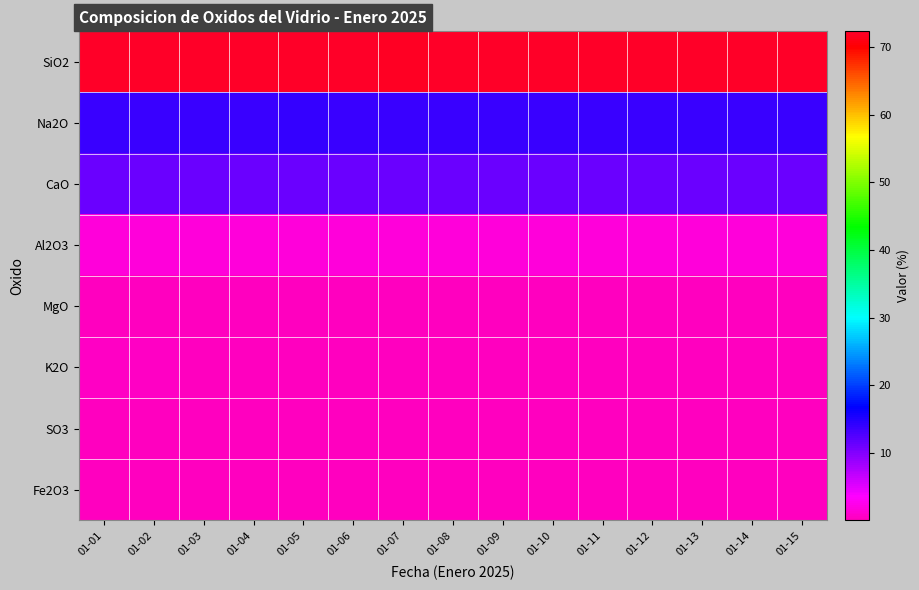

At which category is the sum across all series the highest?

01-11